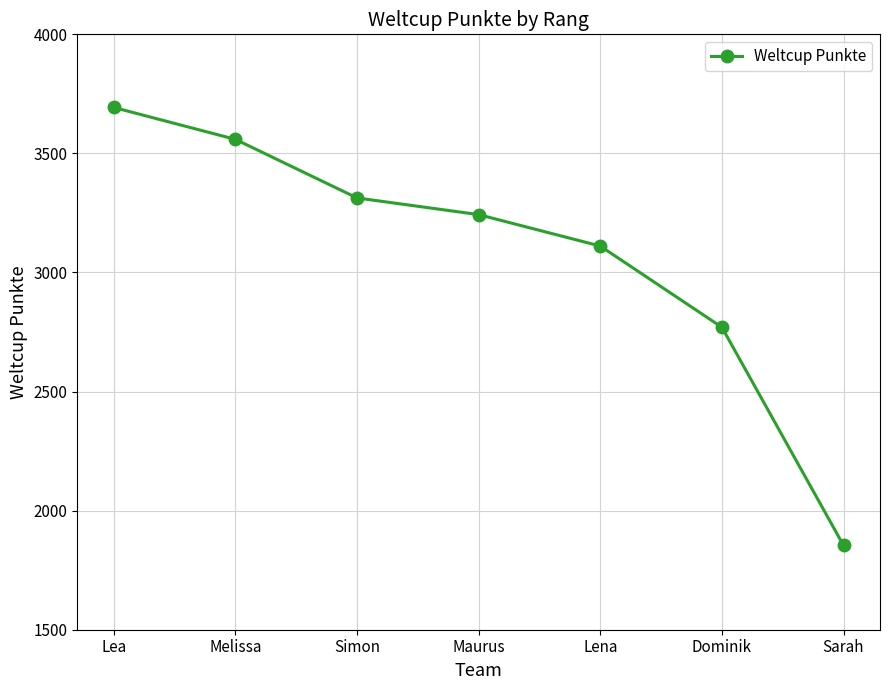

Which category has the lowest value across all series?

Sarah